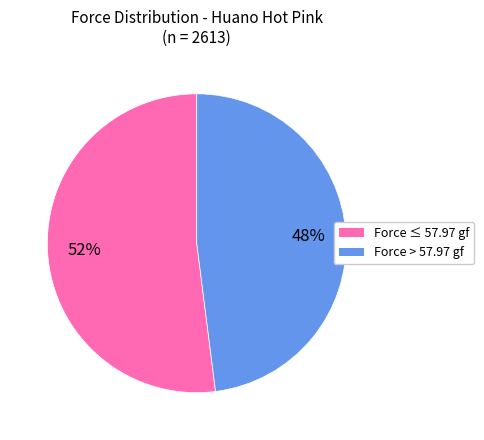

Which slice is the largest?

Force ≤ 57.97 gf